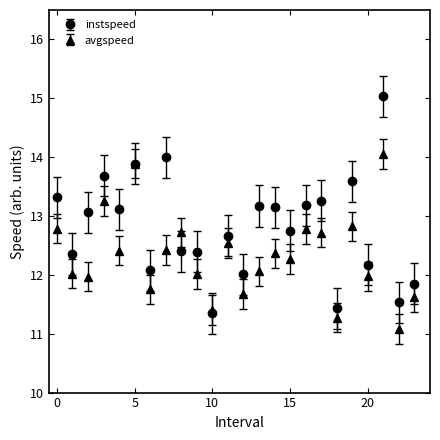

What are all the series names shown in the legend?

instspeed, avgspeed